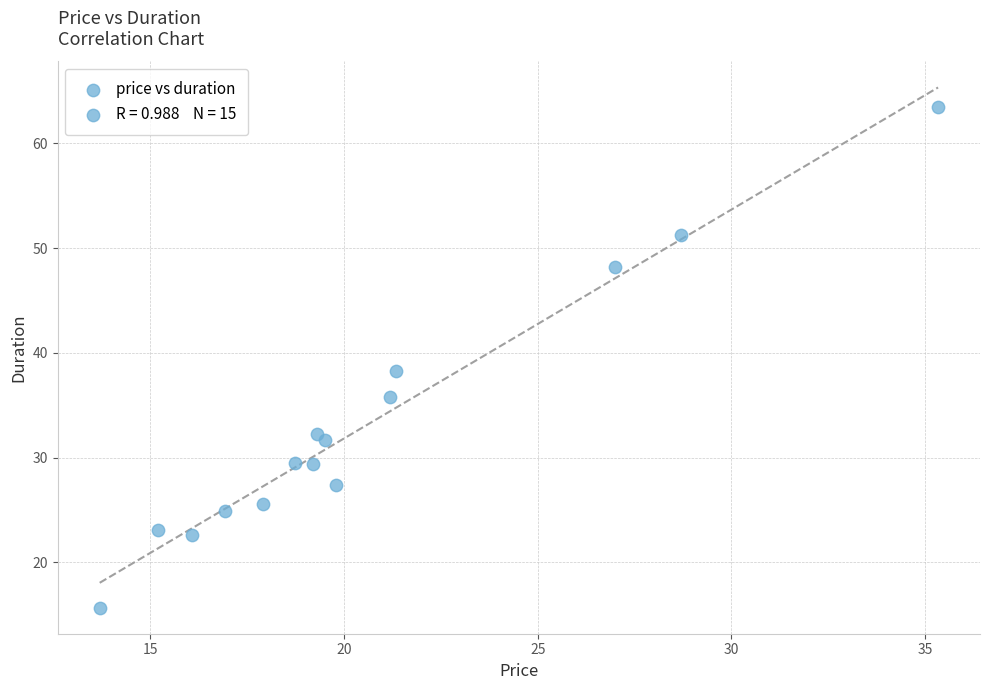

What is the range of Y values (max minus min)?

47.8